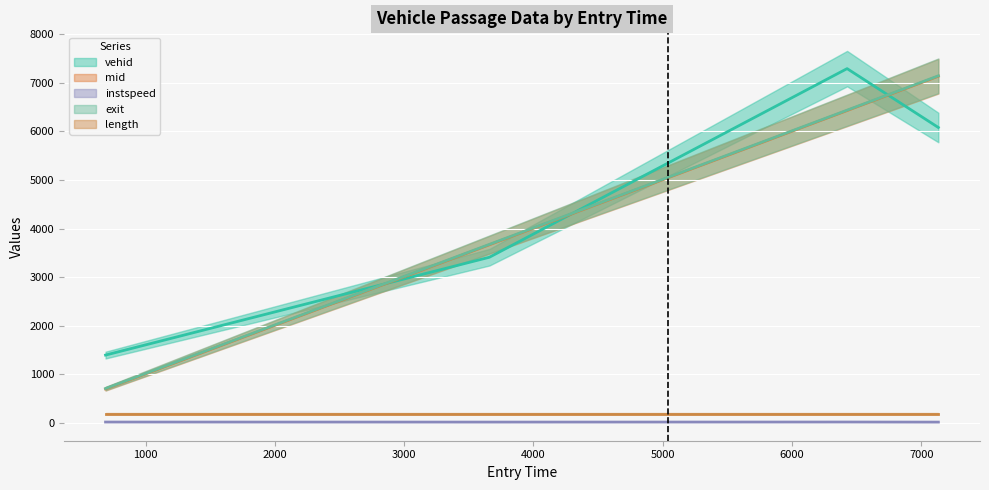

The value of length line at 2000 is 179.9. True or false?

True